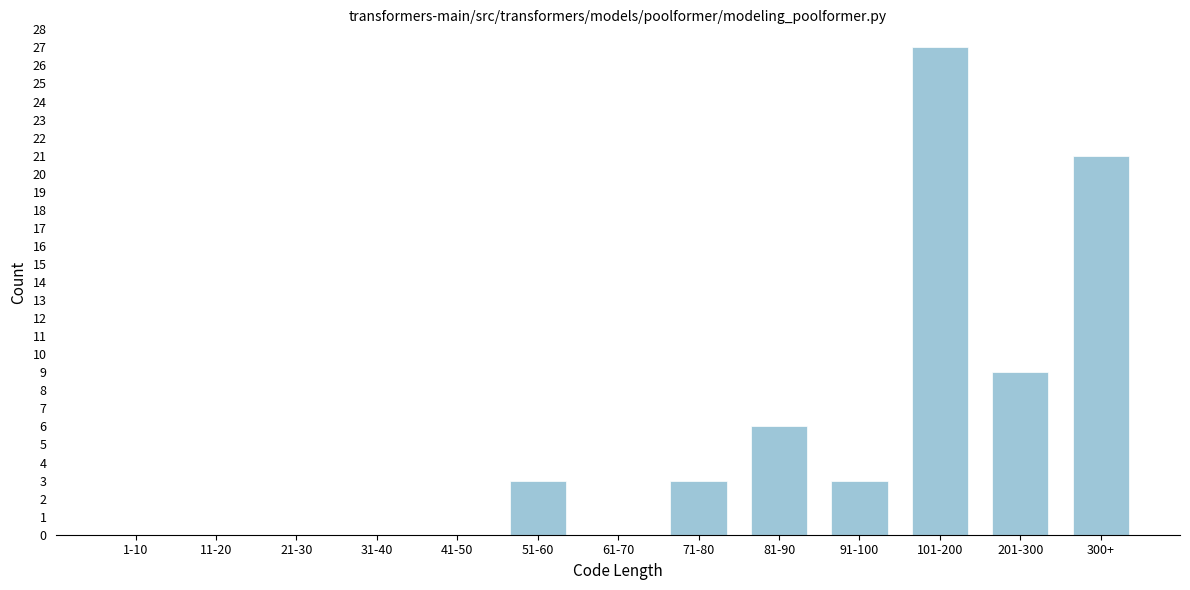

Reading left to right, what are all the values shown in this chart?

1-10=0	11-20=0	21-30=0	31-40=0	41-50=0	51-60=3	61-70=0	71-80=3	81-90=6	91-100=3	101-200=27	201-300=9	300+=21